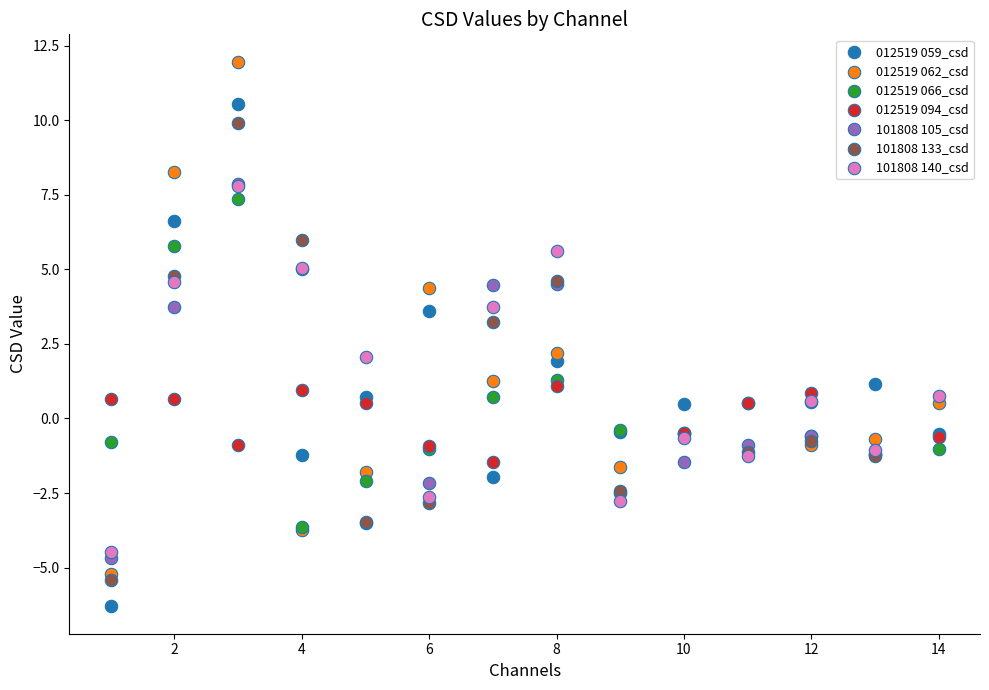

Which series has the largest Y range (max minus min)?

012519 062_csd